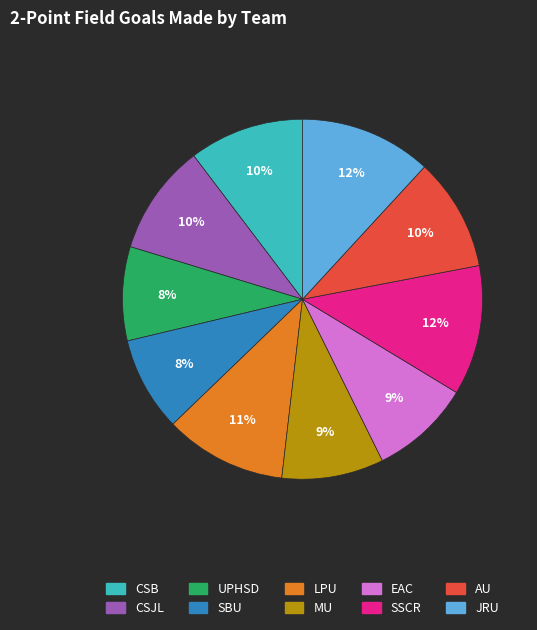

What percentage is the JRU slice, to the nearest percent?

12%